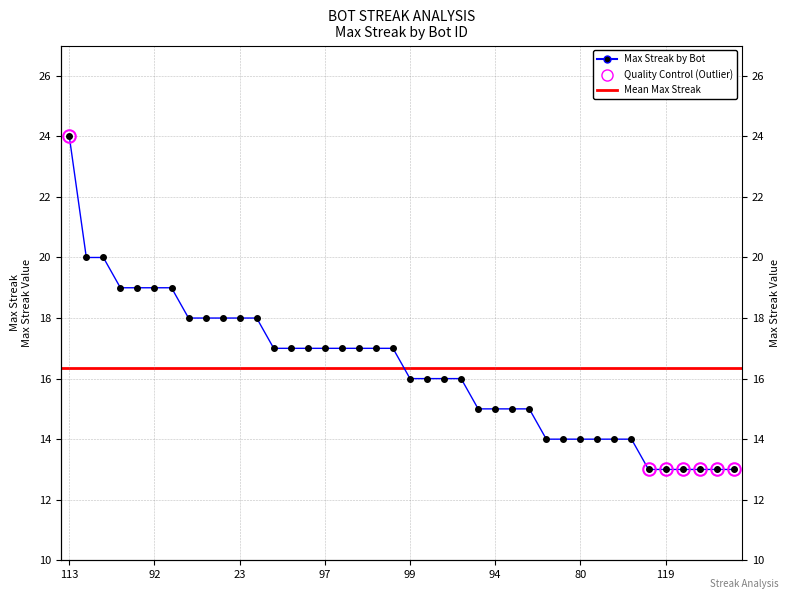

Rank the categories by value from highest to lowest.

113, 4, 2, 121, 105, 92, 11, 88, 82, 67, 23, 0, 127, 125, 100, 97, 79, 70, 68, 45, 99, 62, 48, 28, 109, 94, 83, 43, 128, 117, 80, 75, 18, 5, 123, 119, 116, 76, 73, 66